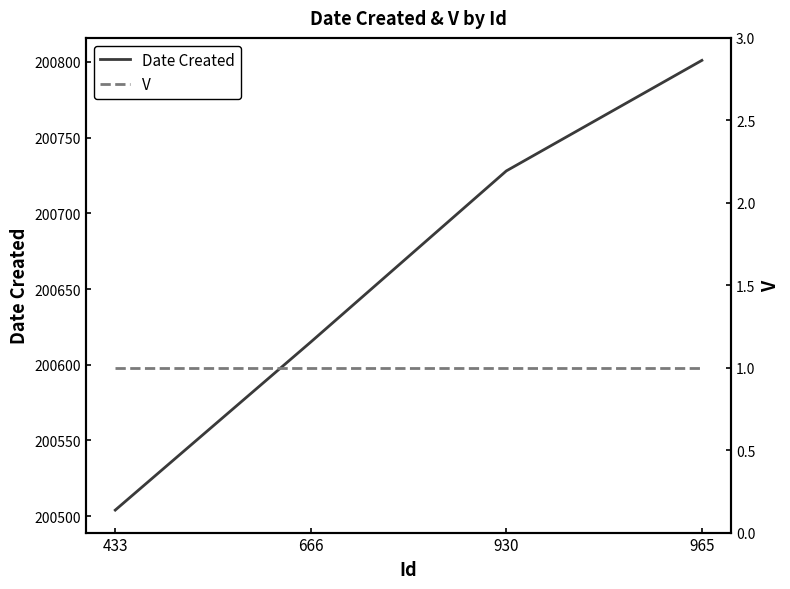

List the series in order of their peak value, highest first.

Date Created, V